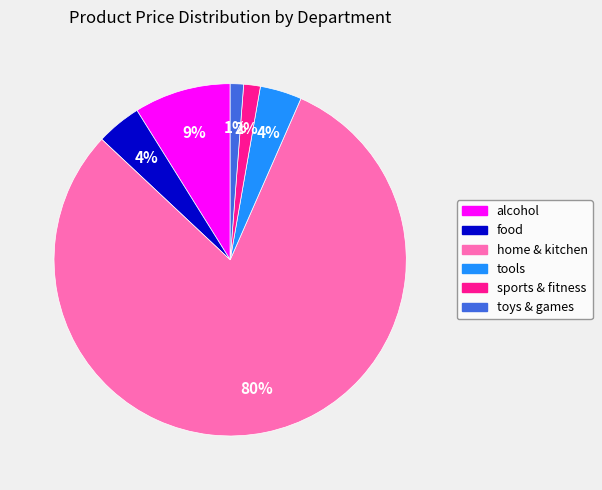

How many slices are in this pie chart?

6